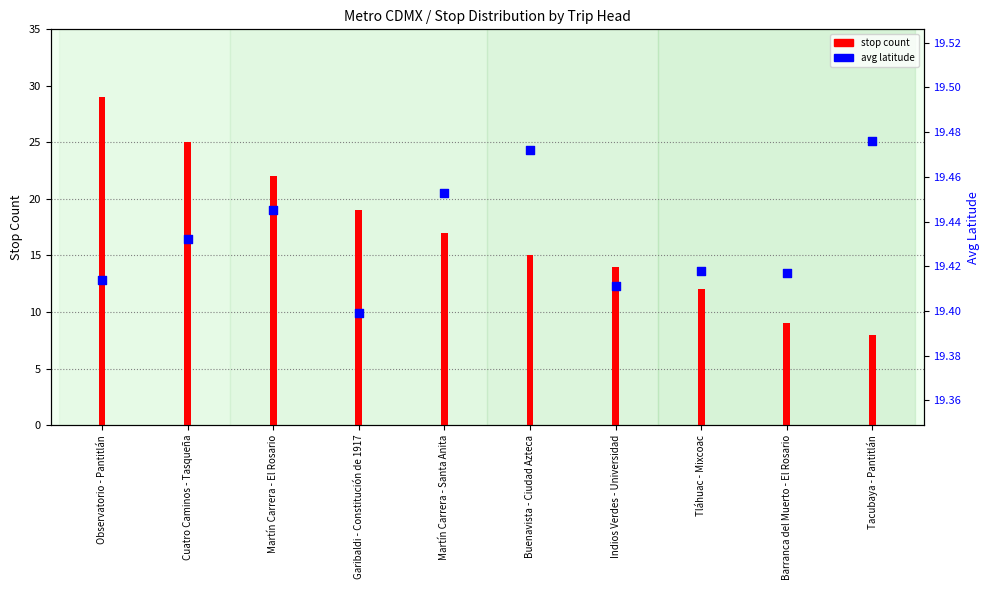

What is the change in value from Tláhuac - Mixcoac to Tacubaya - Pantitlán?

+0.1